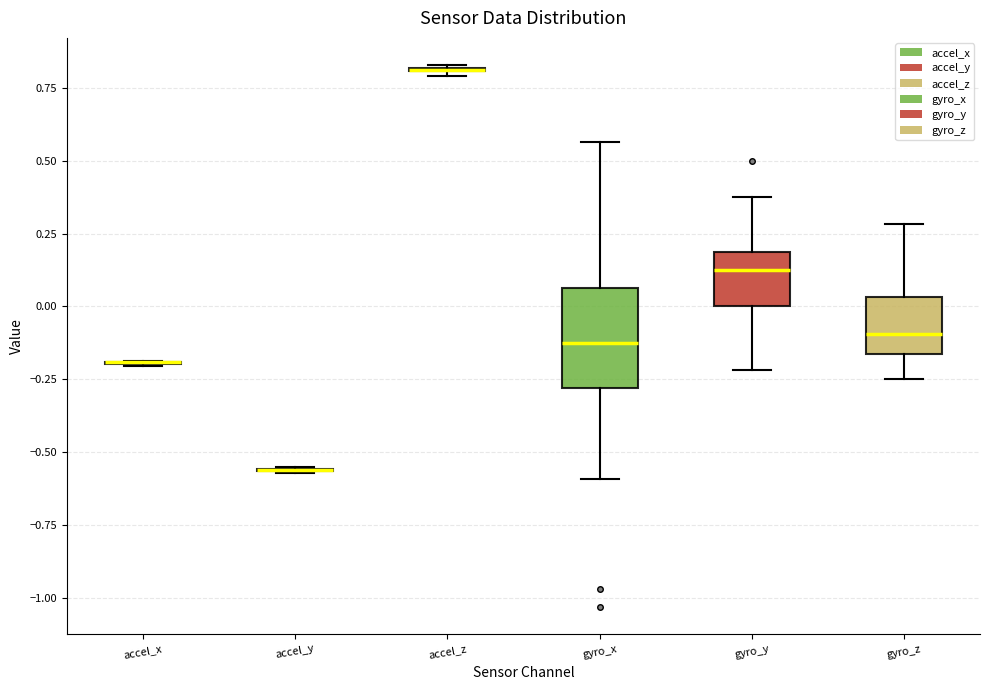

Which box is the tallest, from its lower edge to its upper edge?

gyro_x